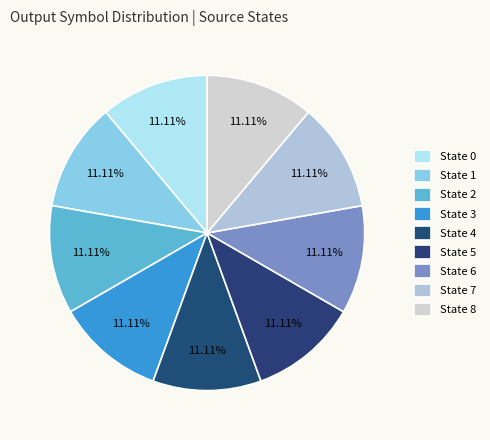

Count the number of slices in the pie.

9